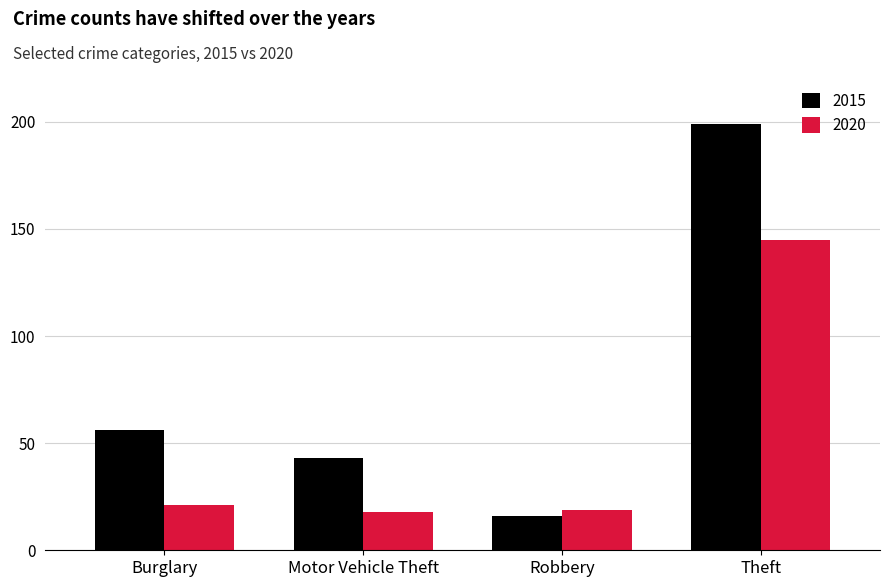

Rank the series at Burglary from highest to lowest value.

2015, 2020